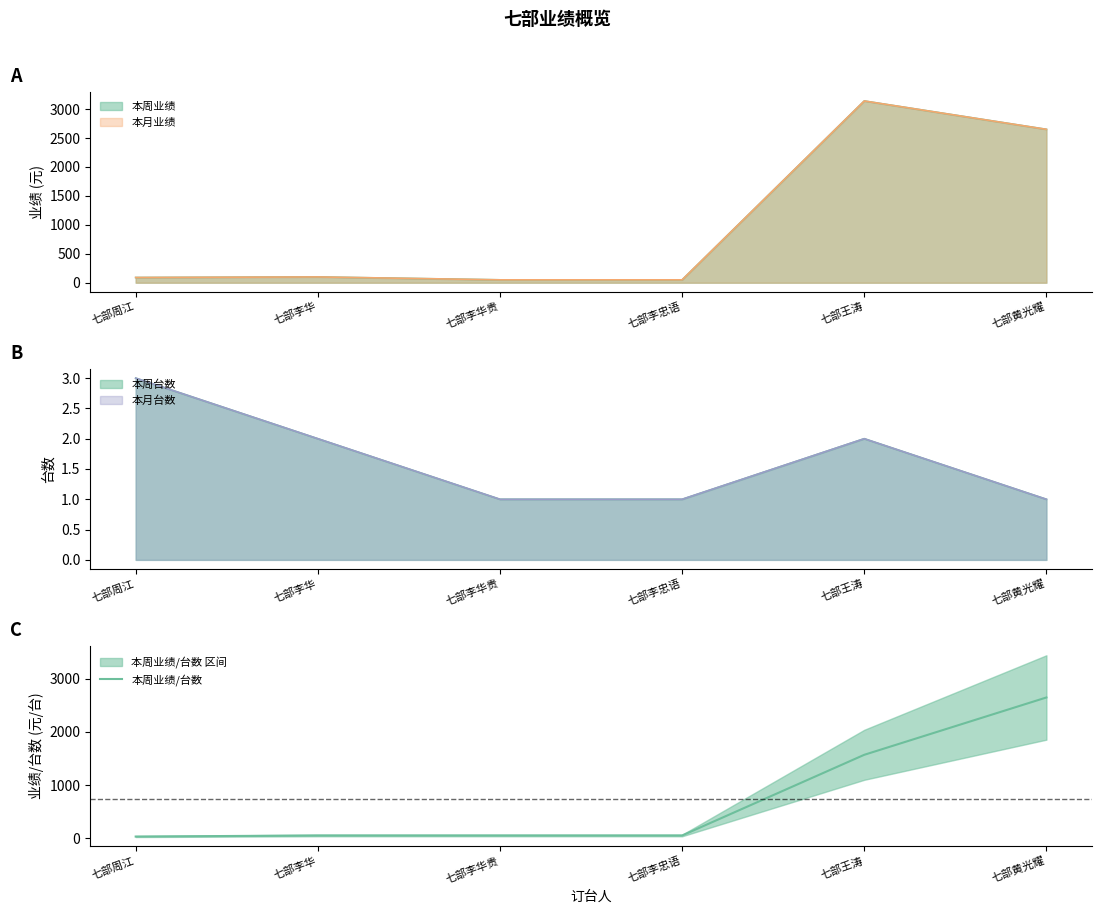

What is the value of the 3rd point from the left?

50